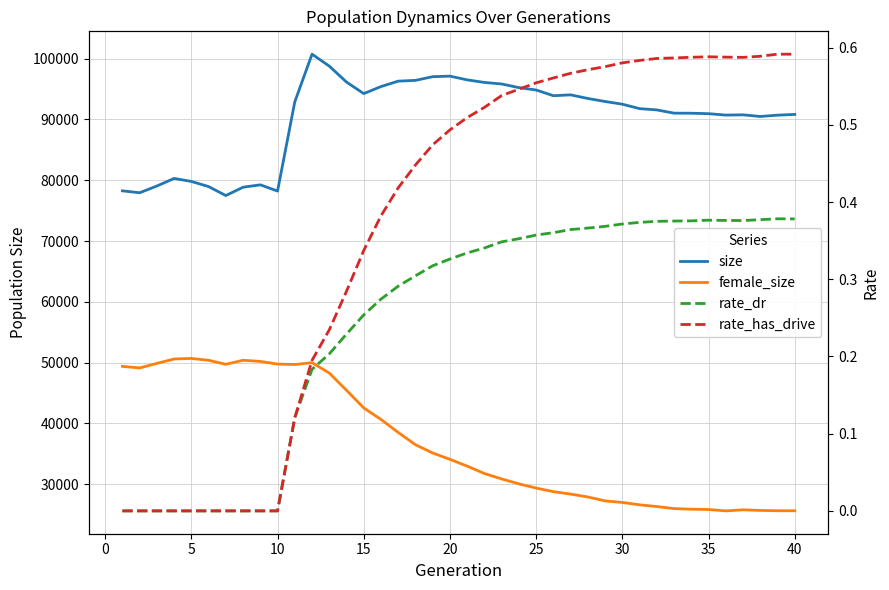

Does the chart have visible grid lines?

Yes